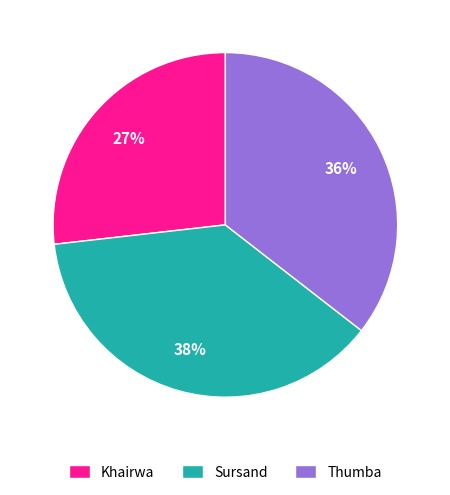

The Khairwa slice represents 20% of the pie. True or false?

False